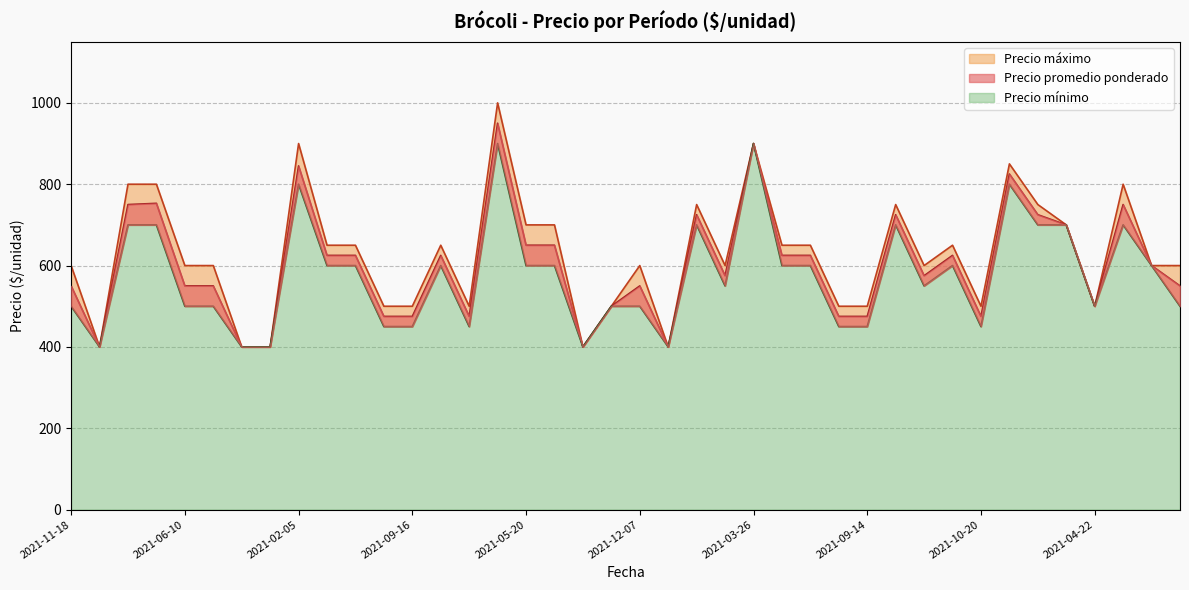

True or false: Precio promedio ponderado has a value of 811 at 2022-01-06.

False